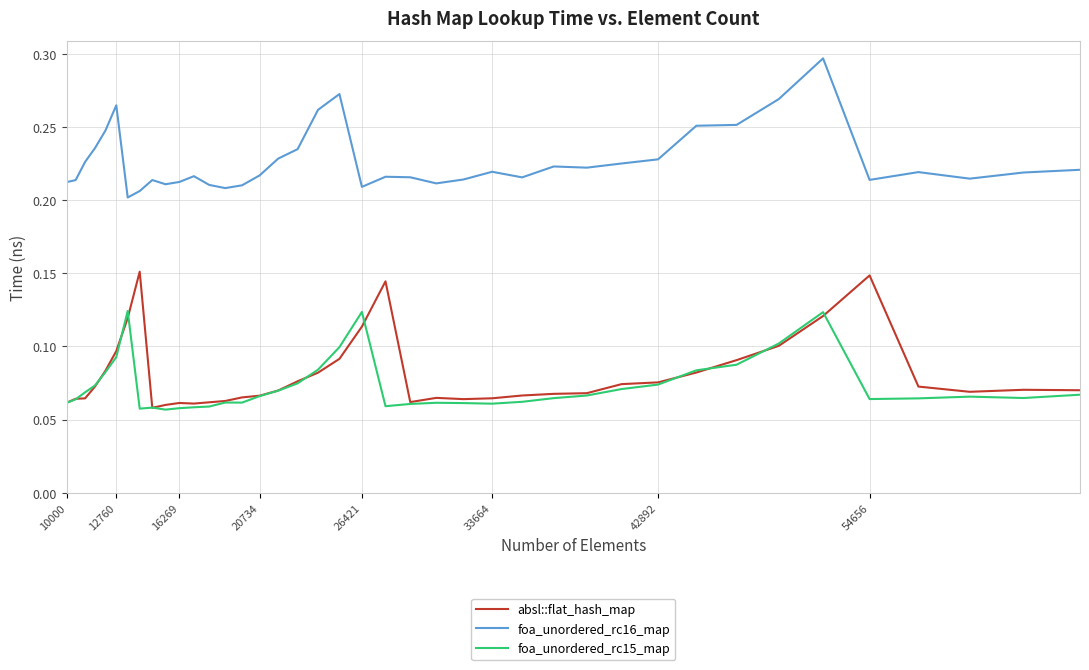

True or false: foa_unordered_rc16_map and absl::flat_hash_map intersect in this chart.

False